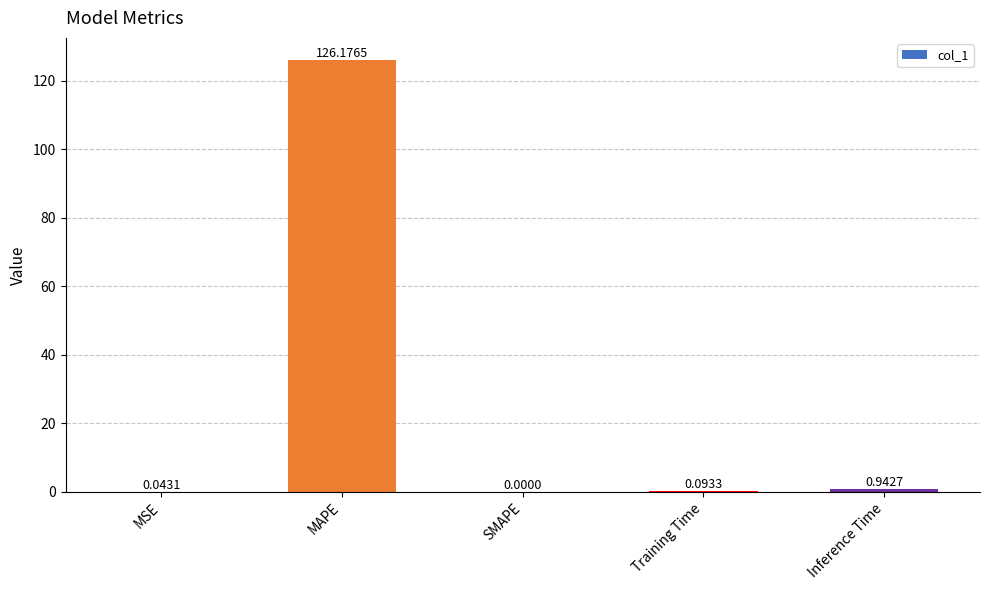

What is the change in value from MAPE to SMAPE?

-126.2